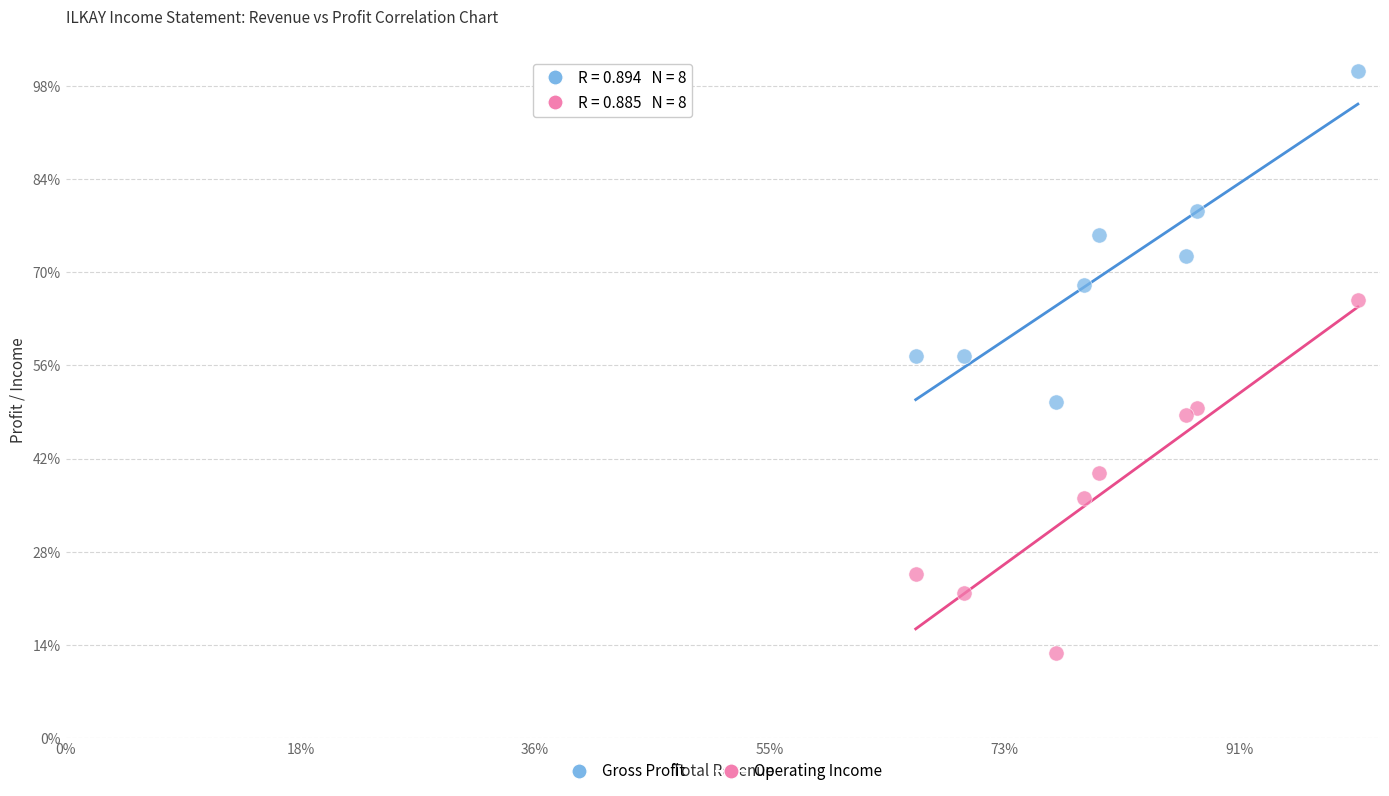

Which series contains the lowest Y value?

Operating Income